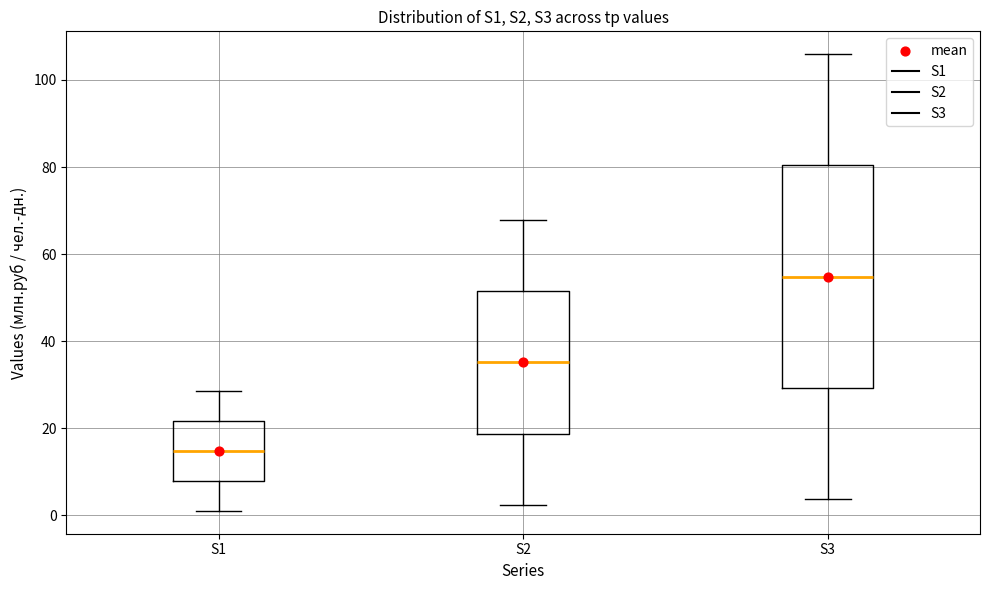

Reading left to right, transcribe this box plot: for each box, give where its median line is, the range the box spans, and where its two whiskers end, as read against the y-axis. The values are not printed on the chart, so give them approximately, as read against the axis.

S1: median 14, box 8 to 22, whiskers 2 to 28
S2: median 36, box 18 to 52, whiskers 2 to 68
S3: median 54, box 30 to 80, whiskers 4 to 106